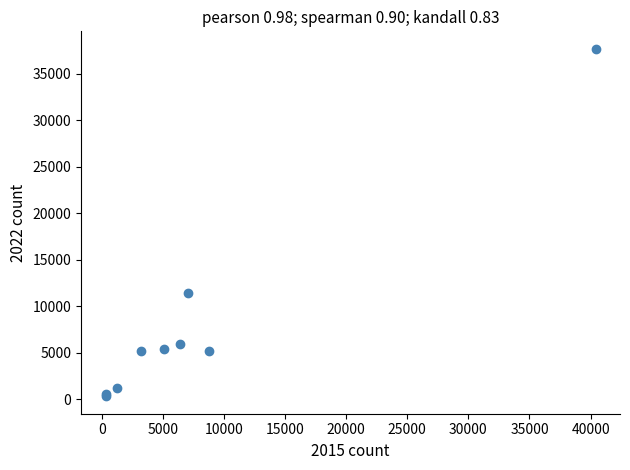

What Y value in the scatter plot is closest to 19003?

11399